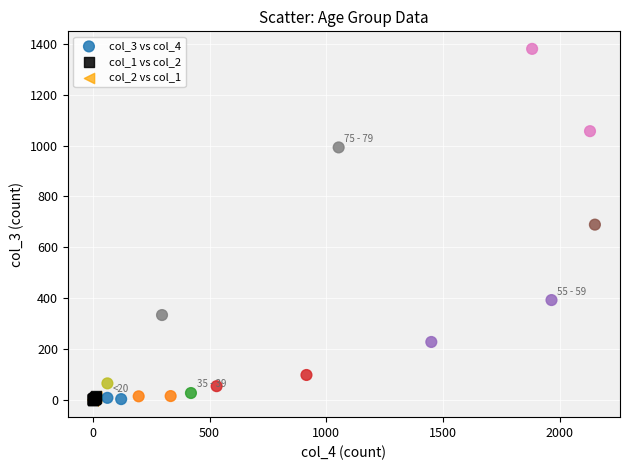

Which series has the largest Y range (max minus min)?

col_3 vs col_4